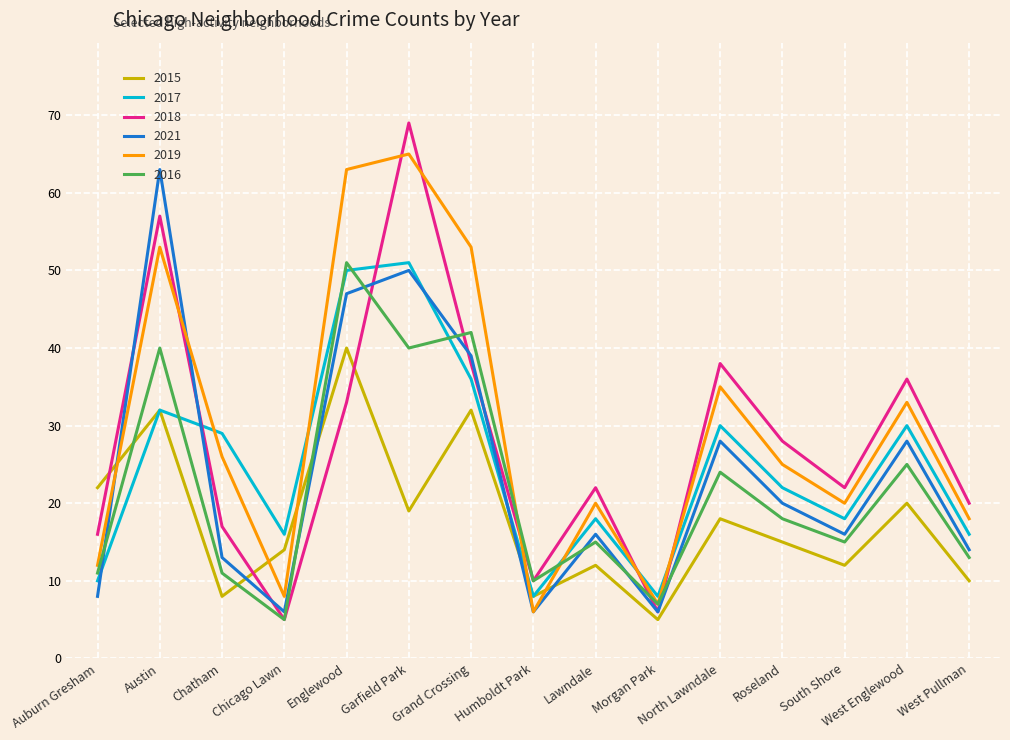

What is the spread (max minus min) of values at Garfield Park?

50